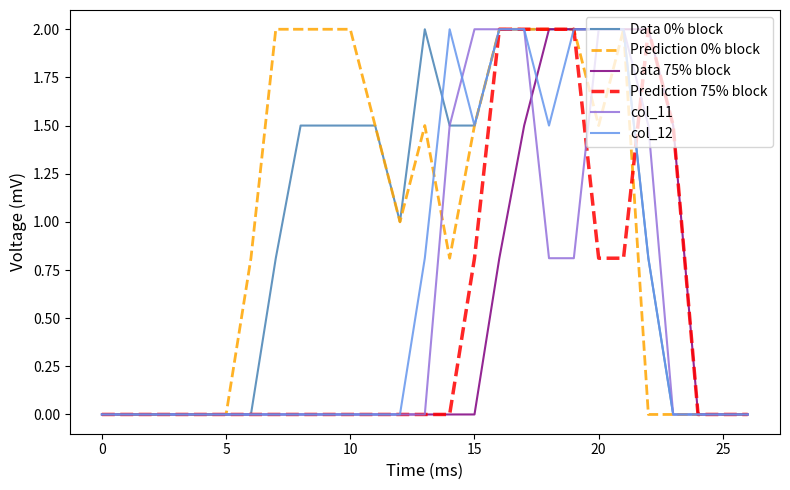

What is the greatest value displayed?

2.0